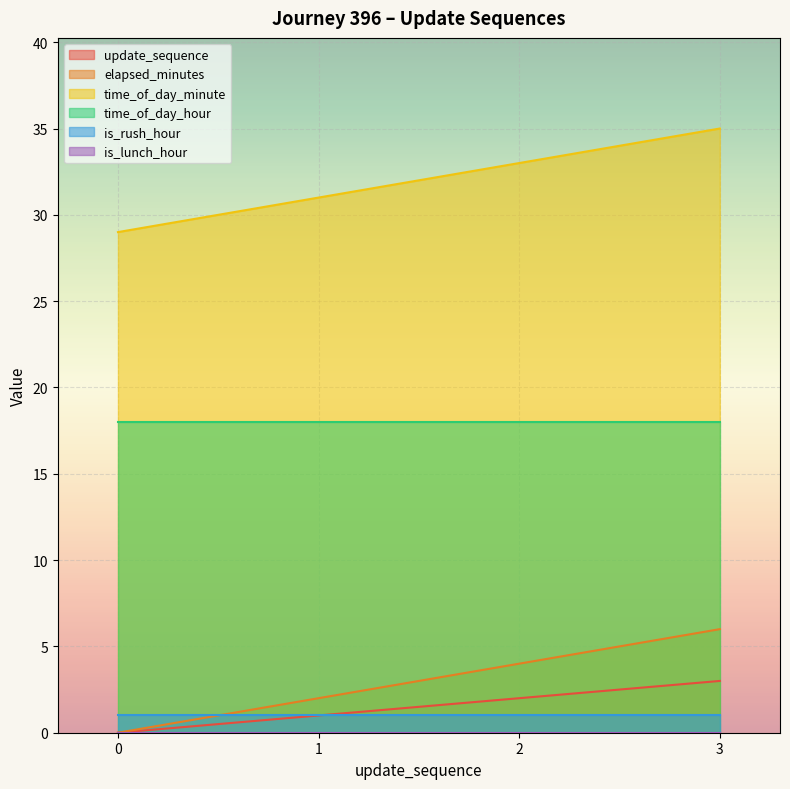

What is the difference between the highest and lowest values at 0?

29